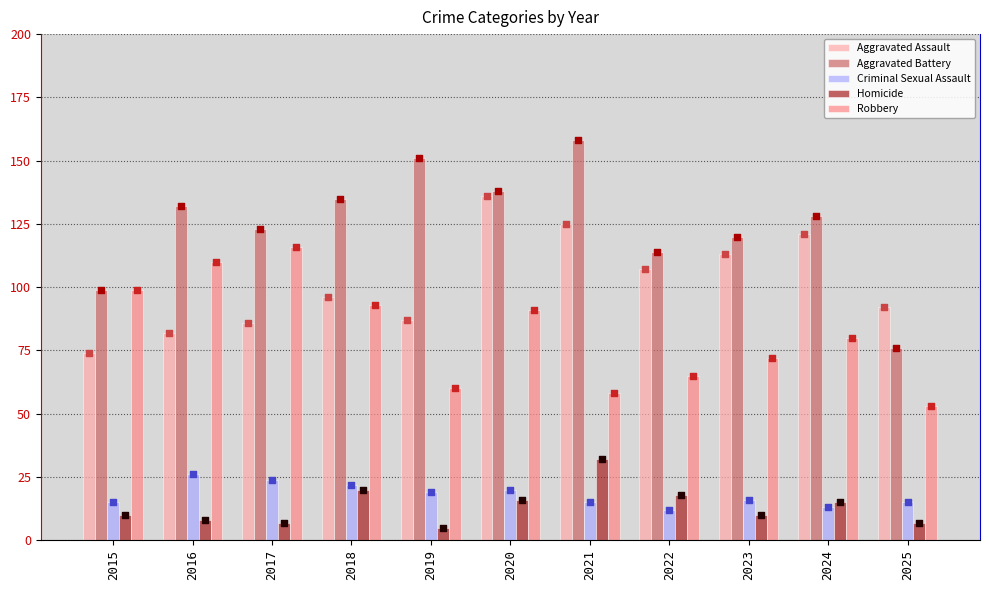

Which series has the largest total across all categories?

Aggravated Battery